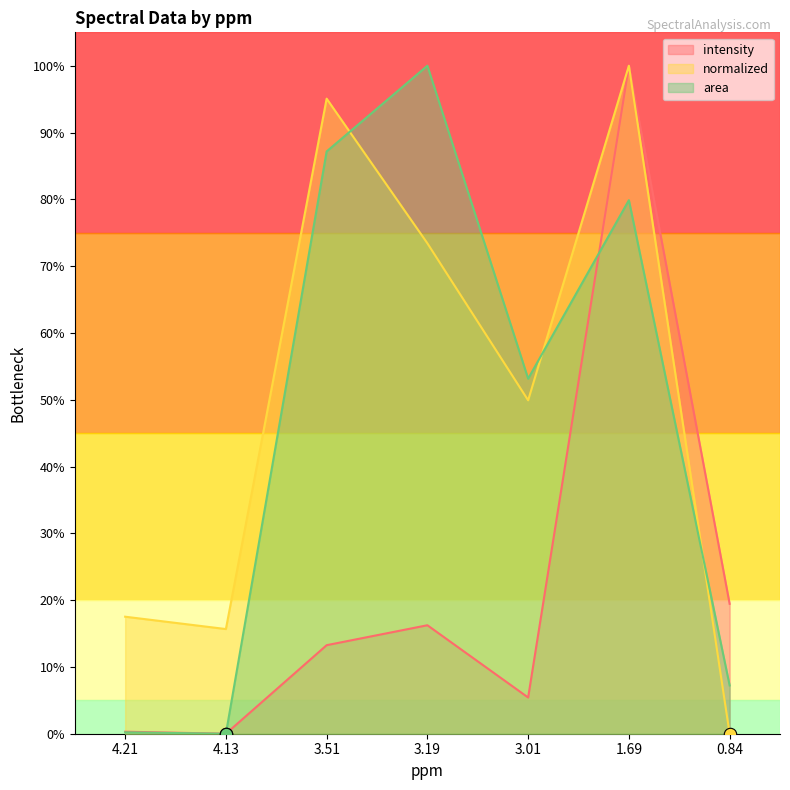

Which series reaches the maximum Y coordinate?

intensity